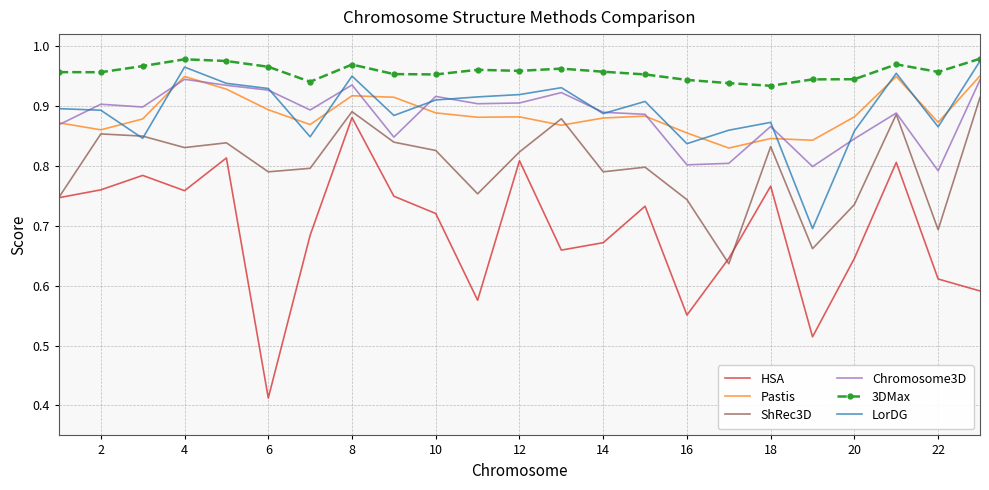

Which series has the largest total across all categories?

3DMax